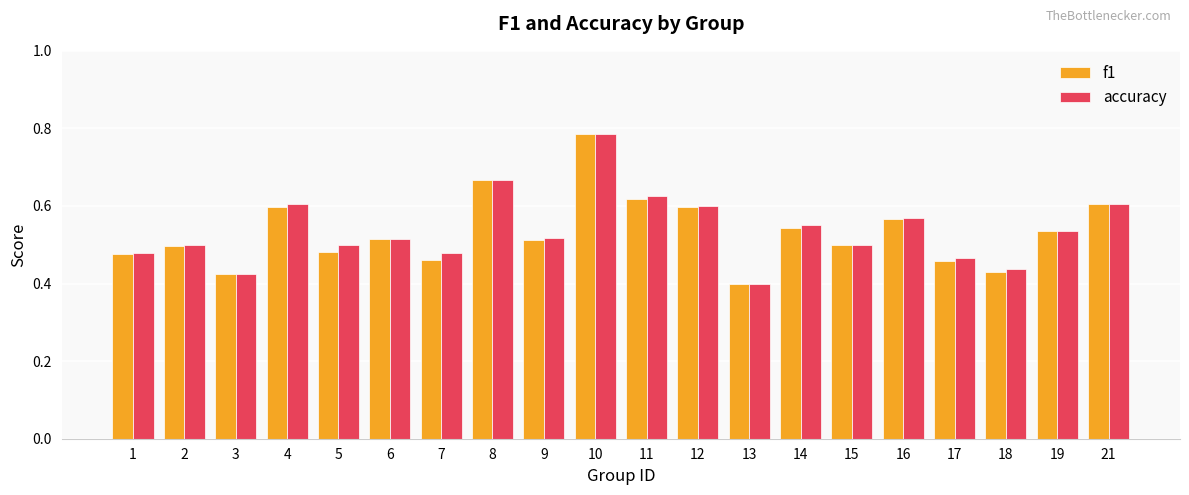

The value of f1 at 8 is 1.2. True or false?

False